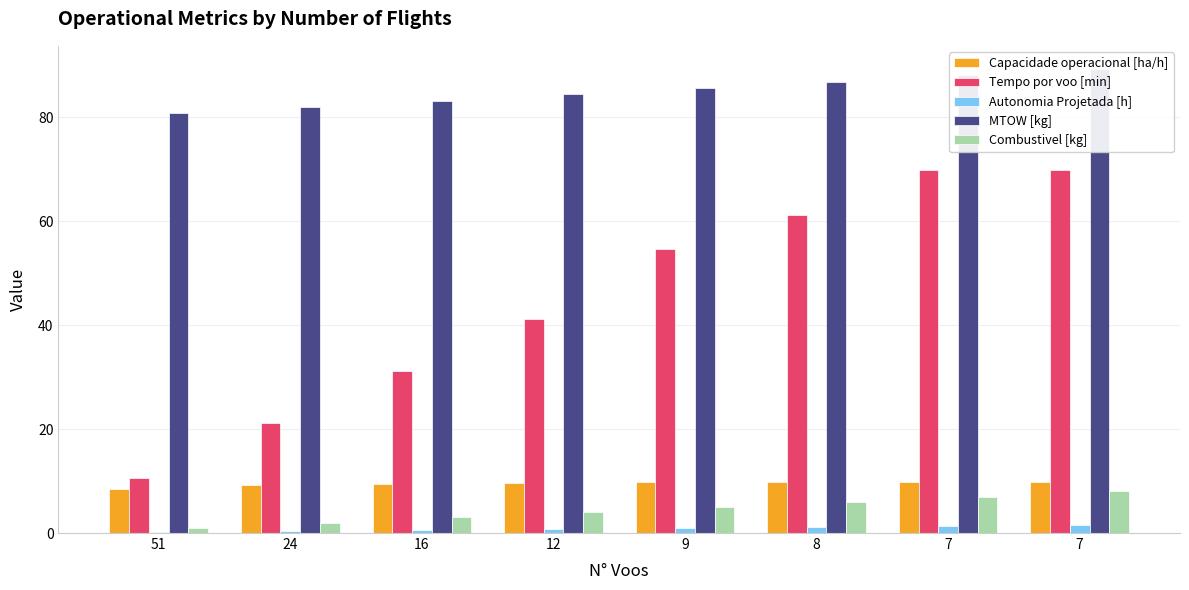

What is the difference between the MTOW [kg] values at 51 and 7?

8.5